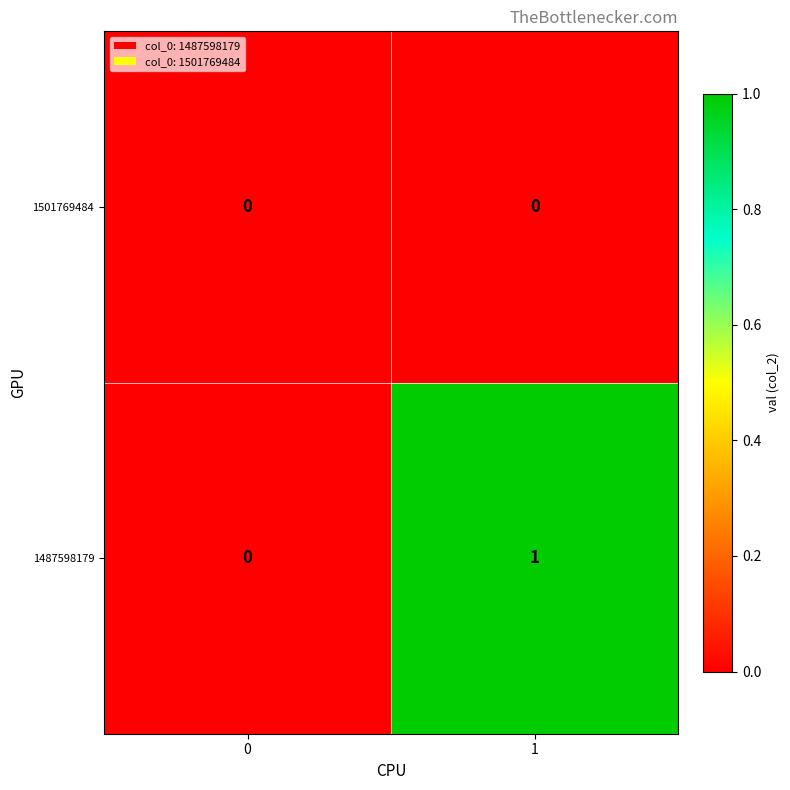

At 1, list the series in order from smallest to largest.

1501769484, 1487598179